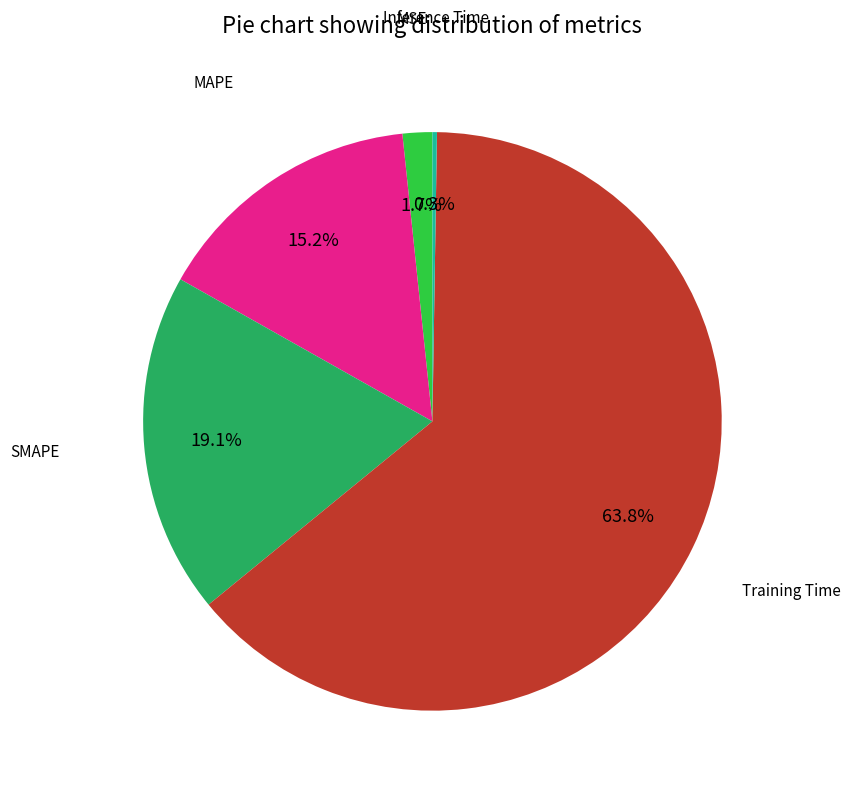

Is there a majority slice in this chart?

Yes